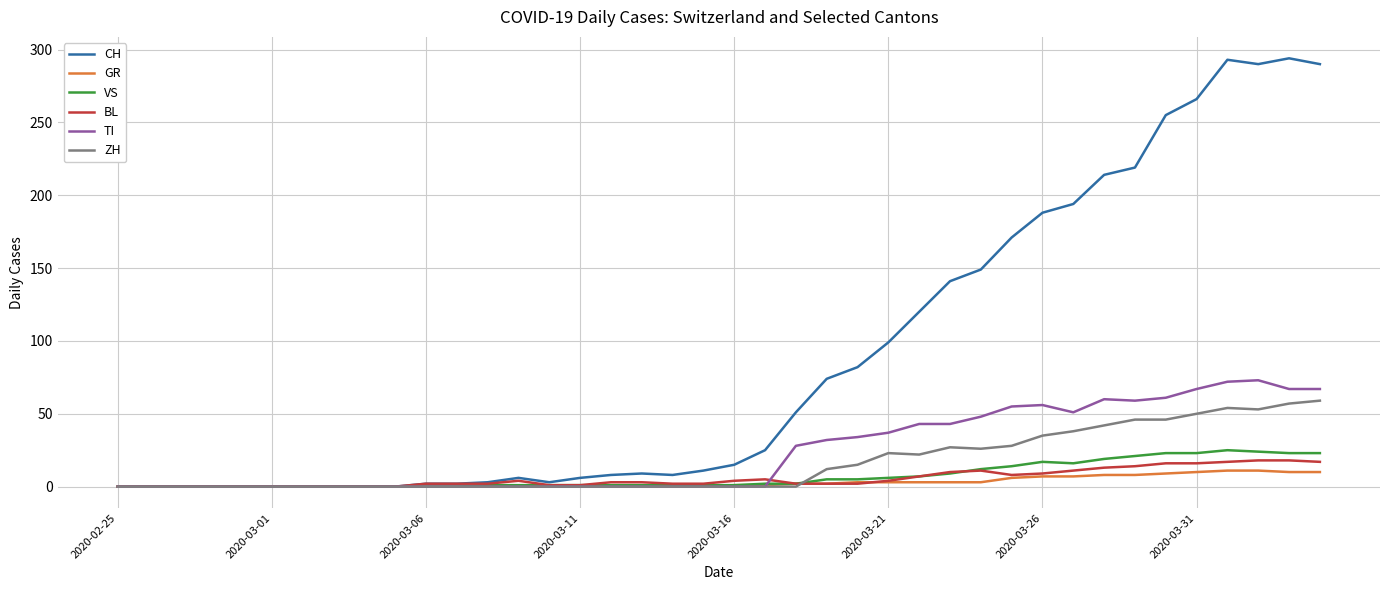

Which series has the widest spread of values?

CH